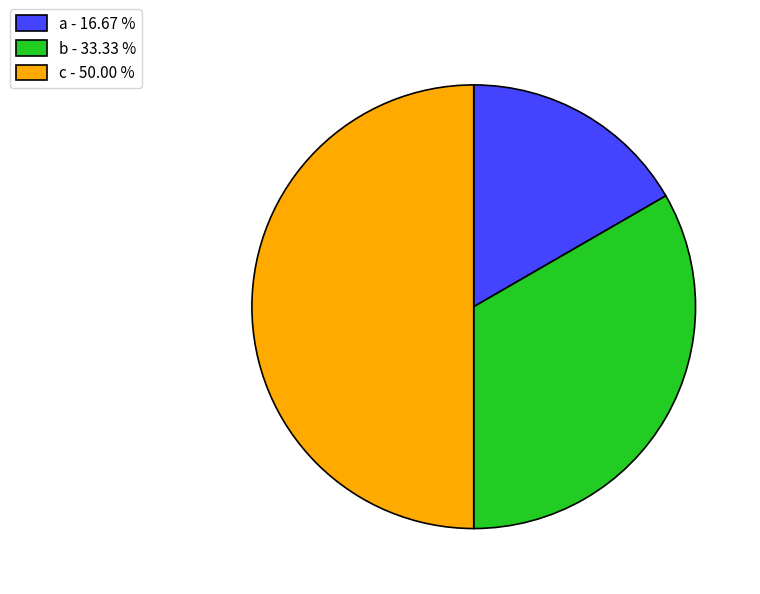

Rank the categories by value from lowest to highest.

a - 16.67 %, b - 33.33 %, c - 50.00 %